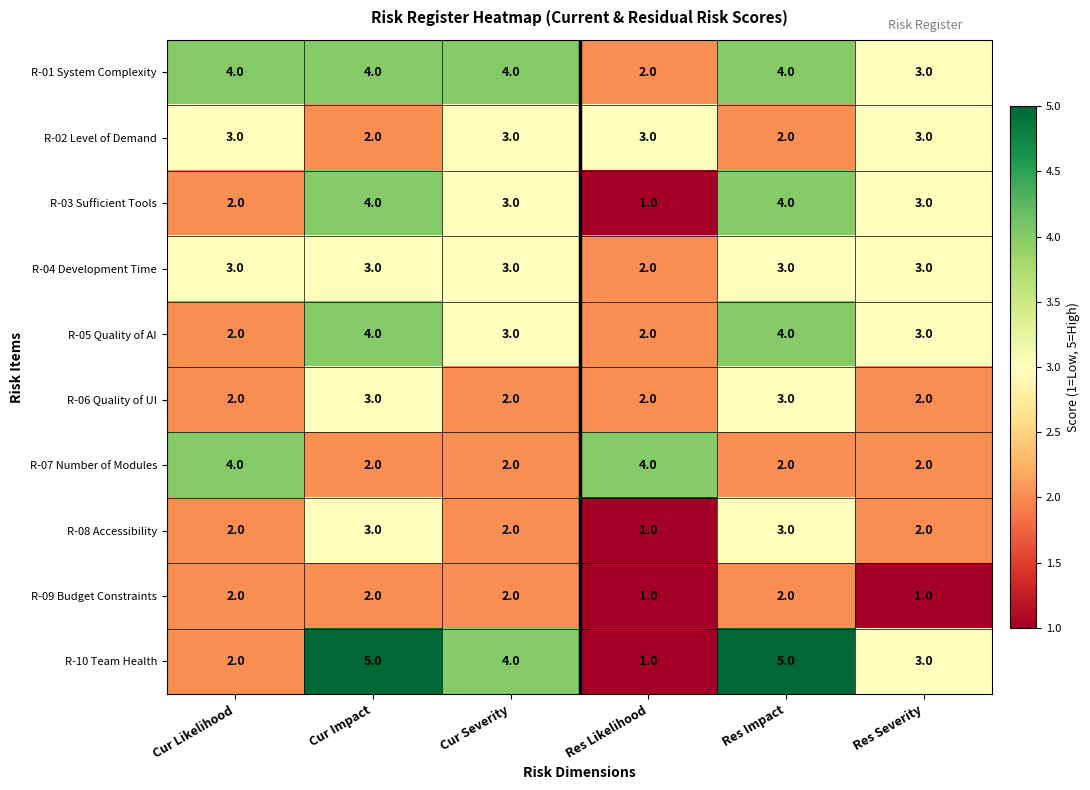

What is the maximum value shown in the chart?

5